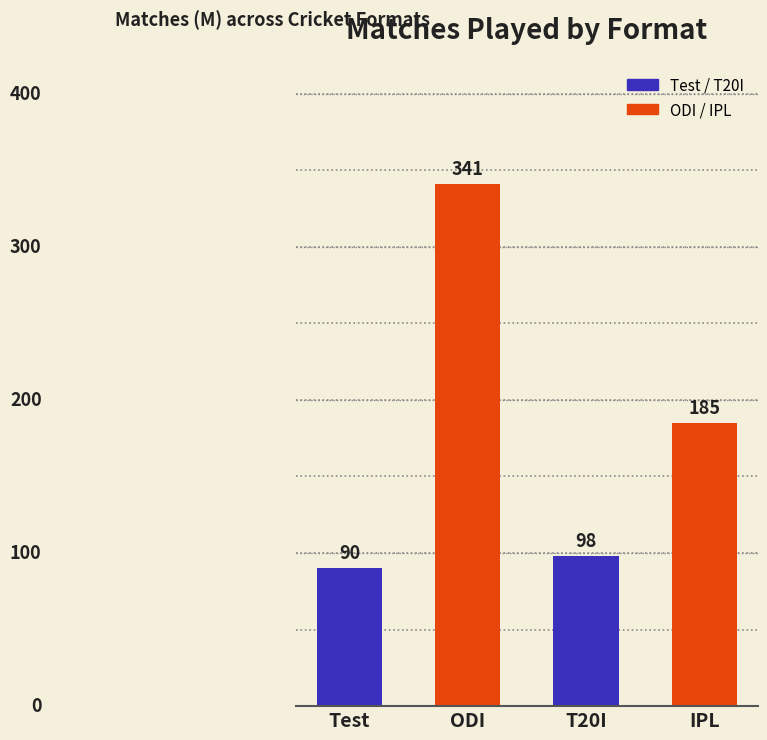

How many distinct data groups are displayed?

1